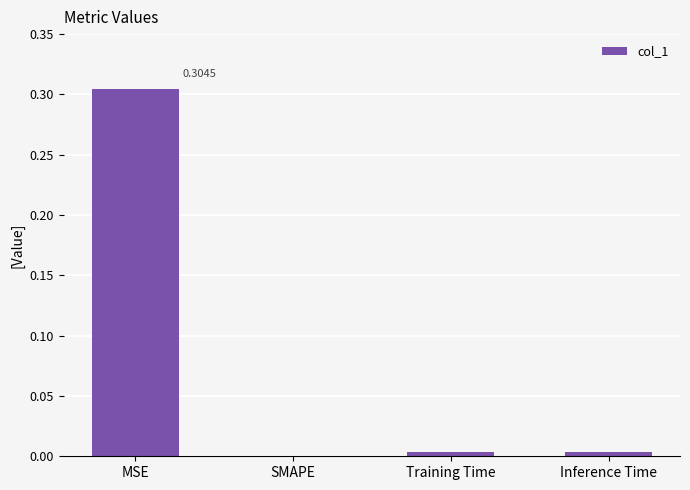

At which category does the chart reach its peak across all series?

MSE